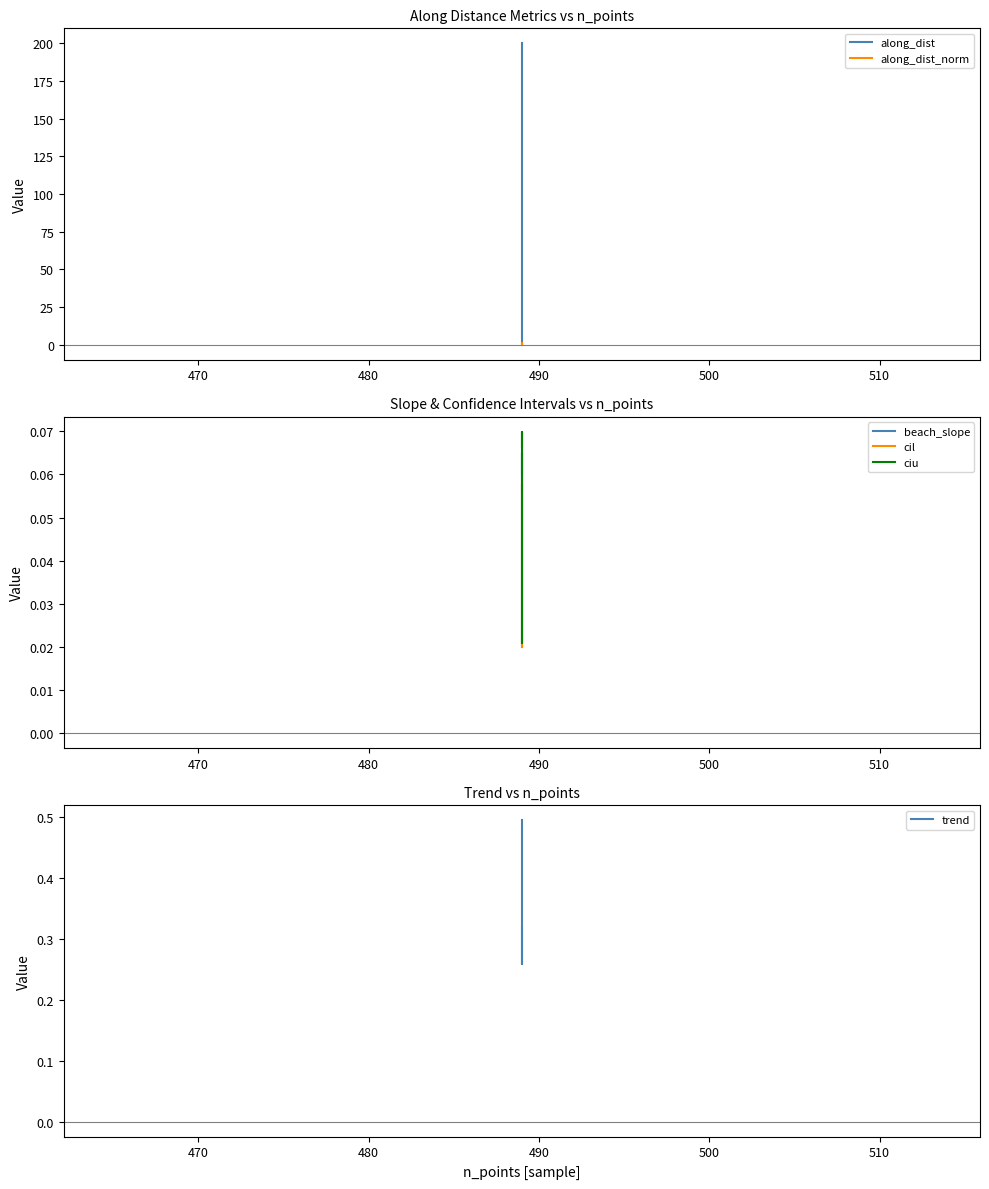

The along_dist series shows -92.6 at 460. True or false?

False